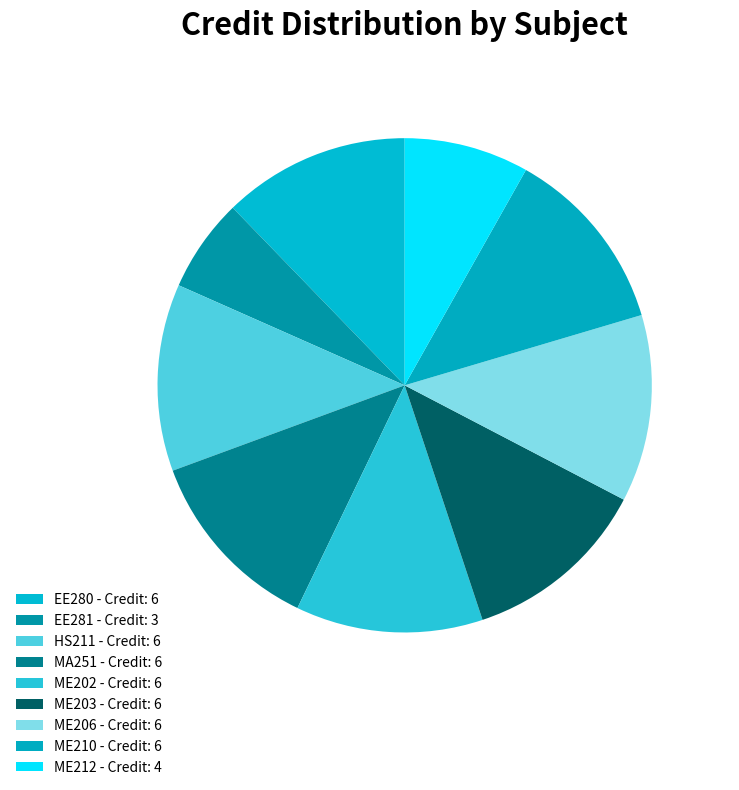

Does any single category account for the majority?

No